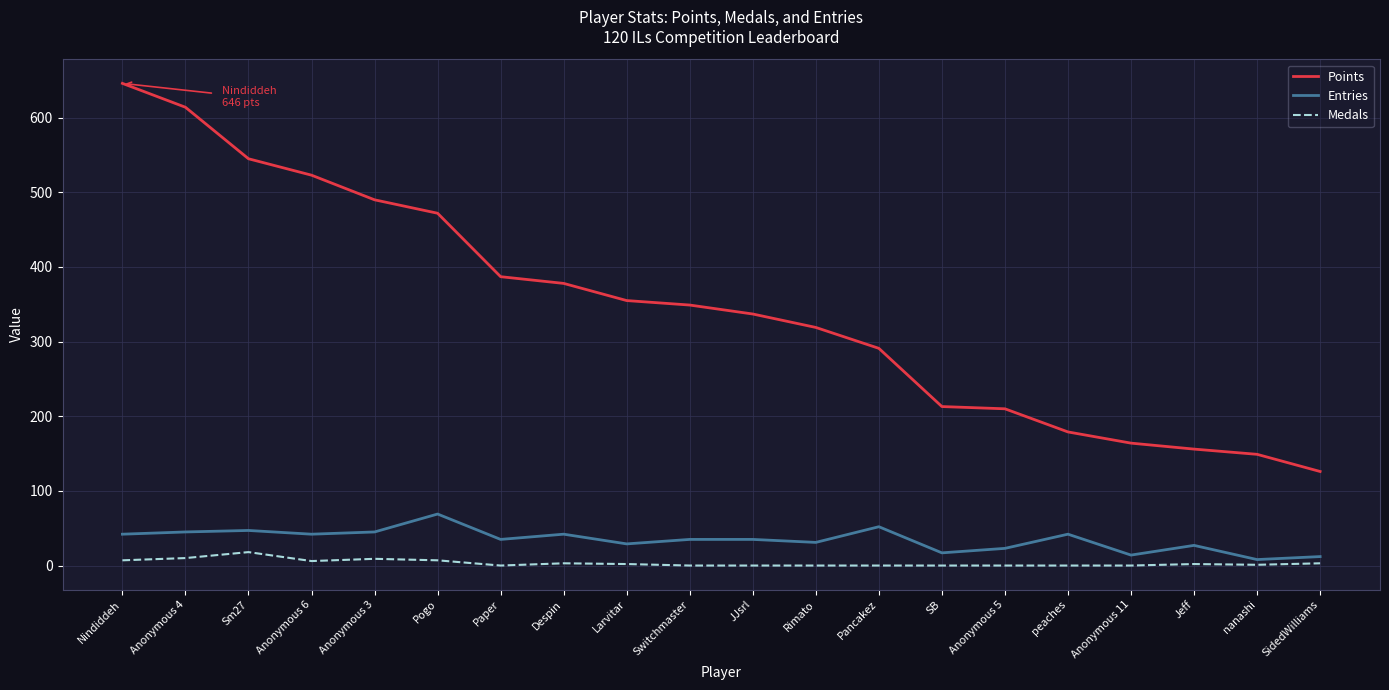

Where does the Entries series first go above 35?

Nindiddeh